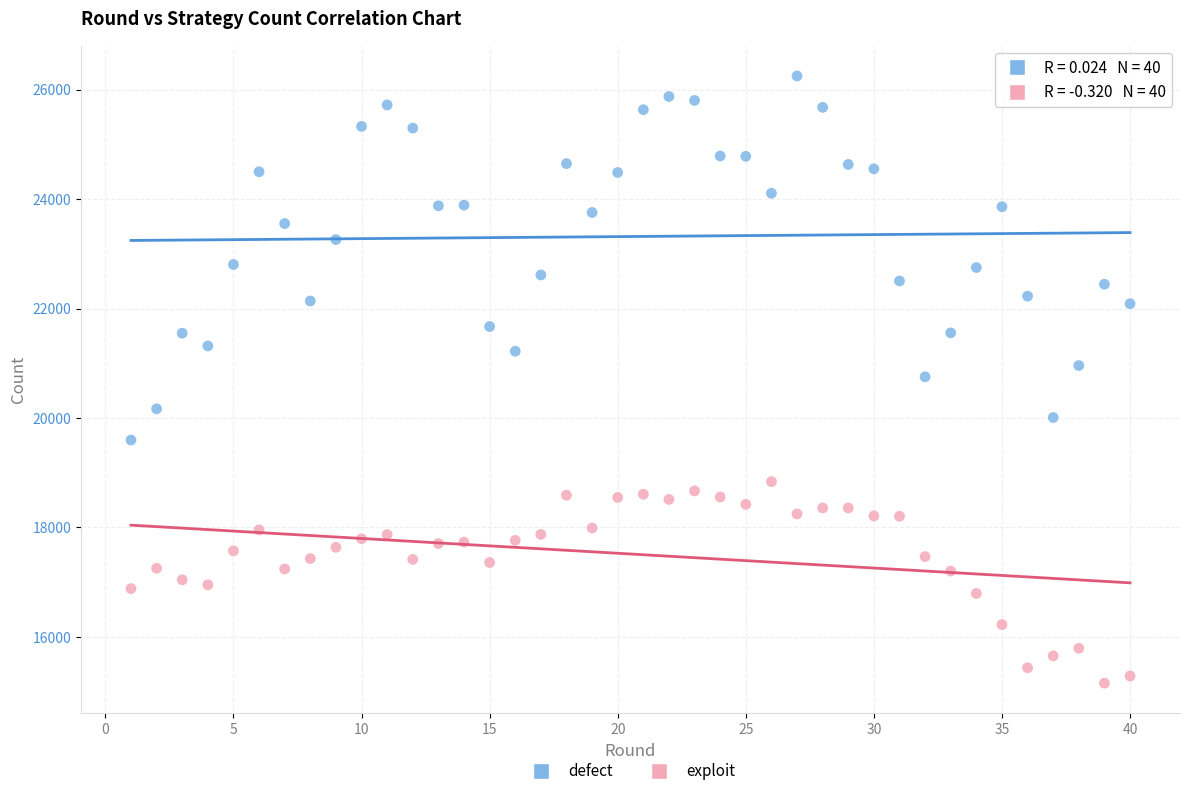

What is the X range (max minus min) for the scatter plot?

39